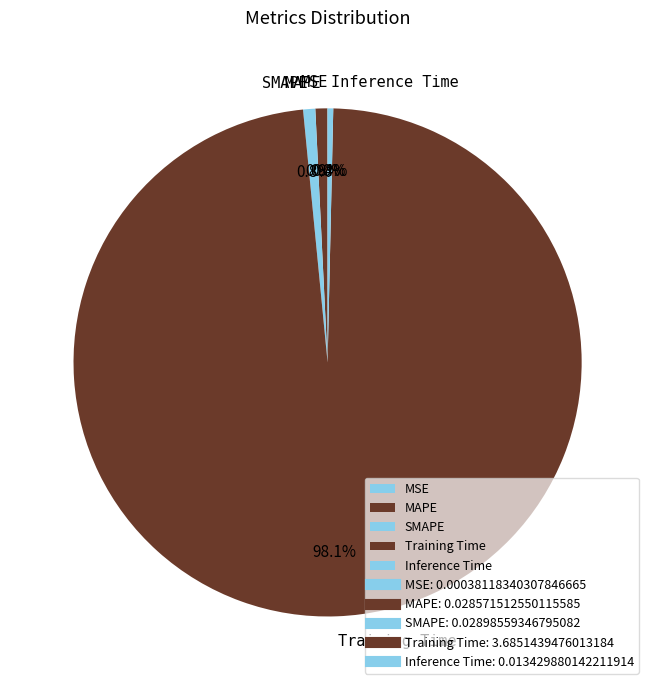

Is there any slice that represents more than half of the pie?

Yes